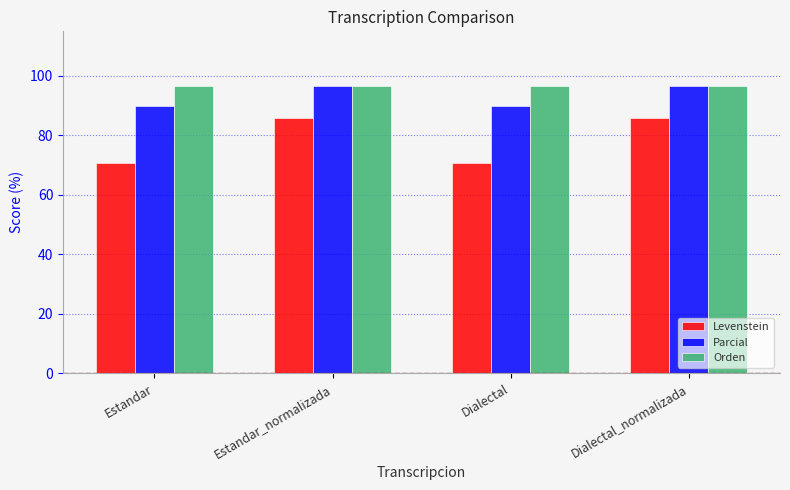

Which series changed the most between Estandar and Dialectal_normalizada?

Levenstein